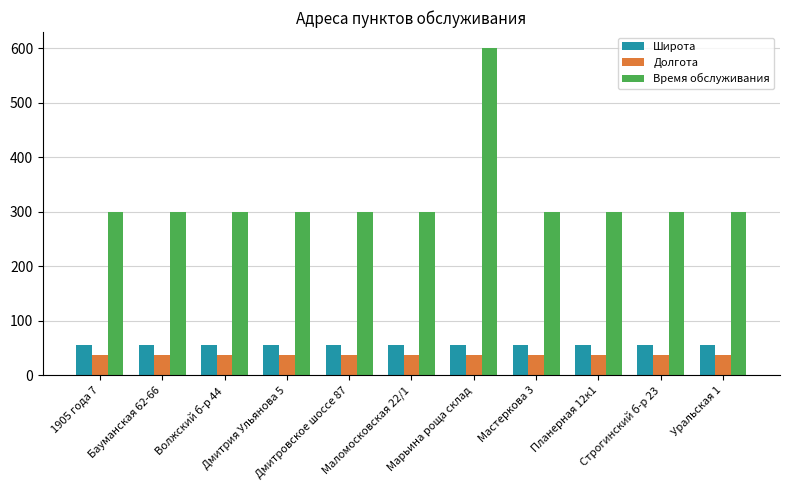

What are all the series names shown in the legend?

Широта, Долгота, Время обслуживания